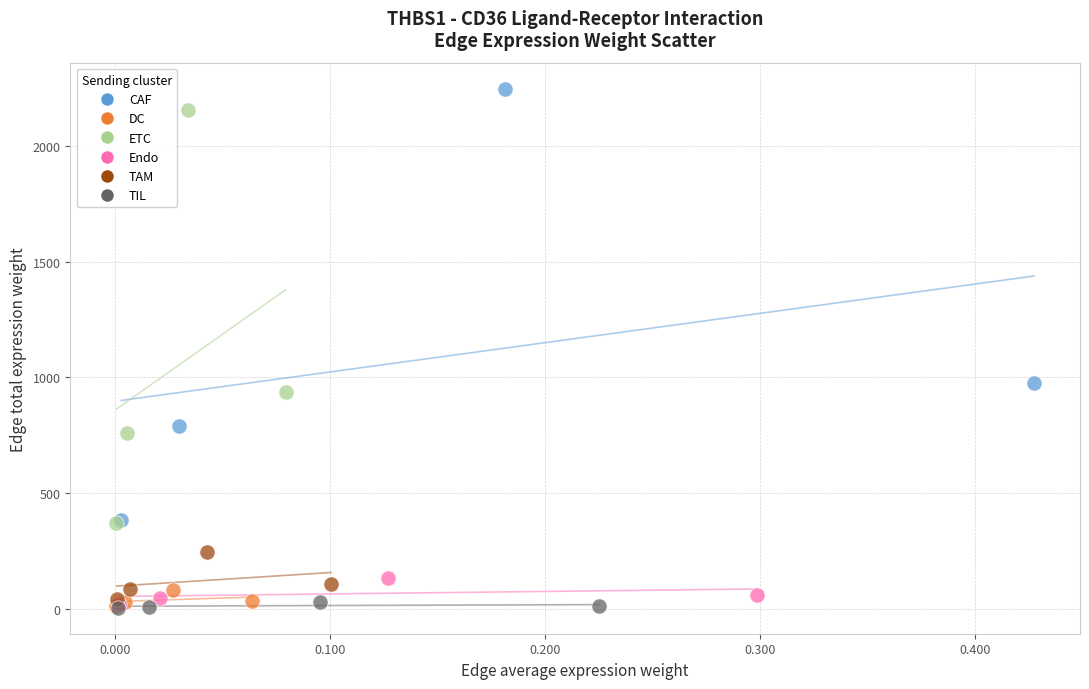

What are all the series names shown in the legend?

CAF, DC, ETC, Endo, TAM, TIL